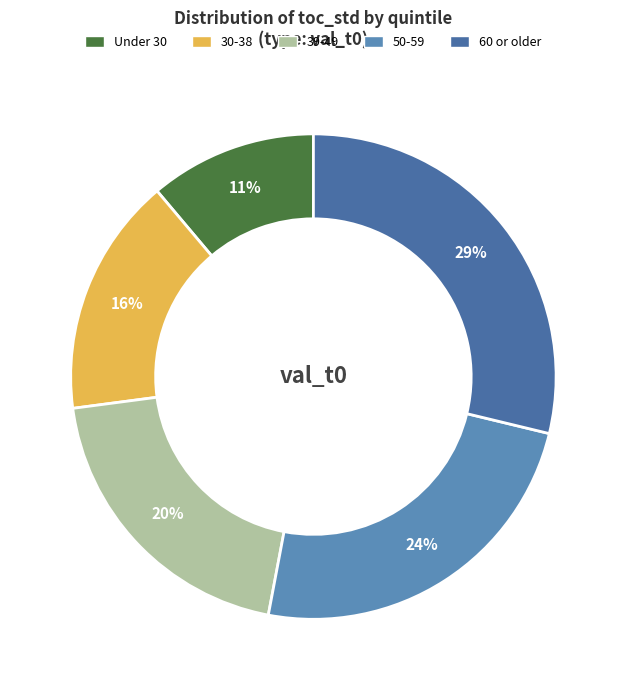

Does any single category account for the majority?

No